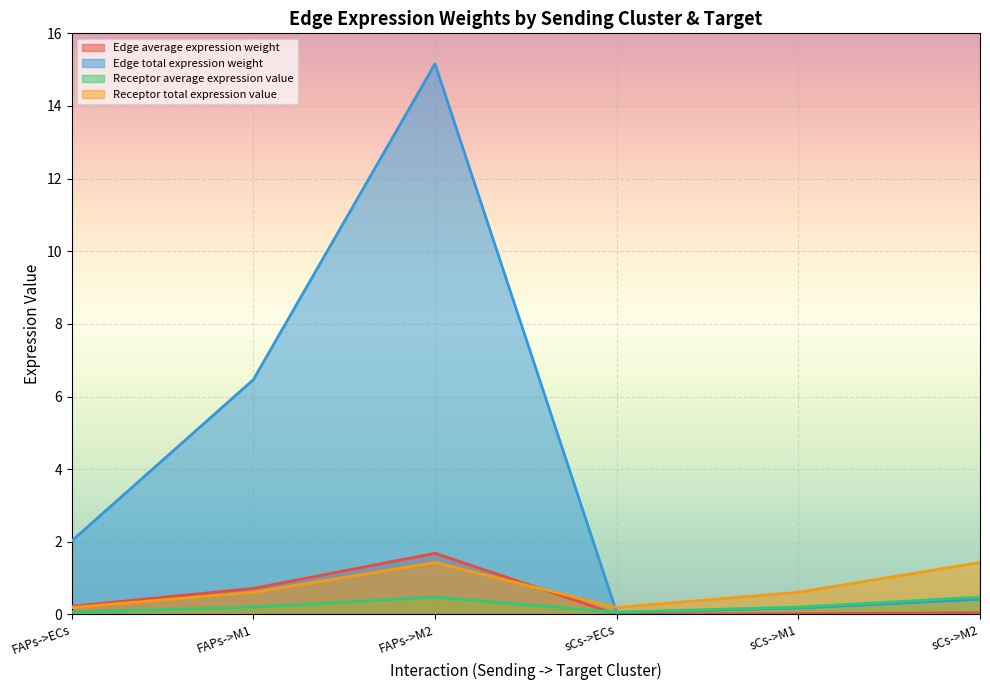

Which has a higher value, sCs->ECs or sCs->M1?

sCs->M1